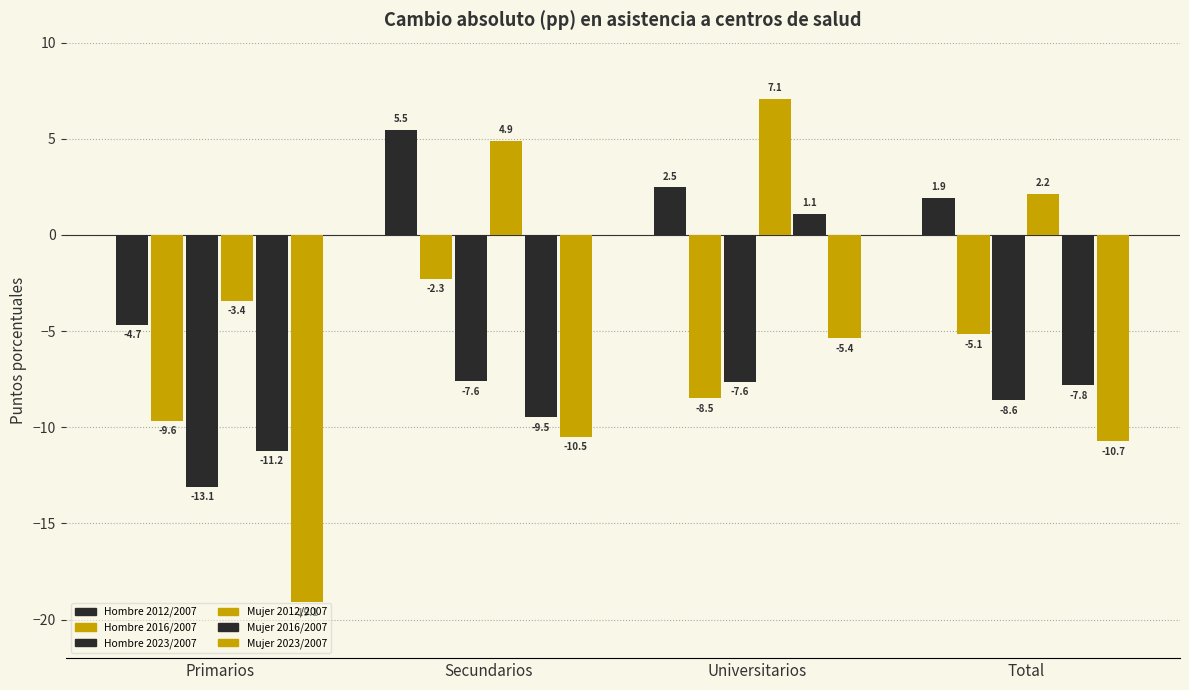

Reading left to right, what are all the values shown in this chart?

Hombre 2012/2007: -4.7	5.5	2.5	1.9
Hombre 2016/2007: -9.6	-2.3	-8.5	-5.1
Hombre 2023/2007: -13.1	-7.6	-7.6	-8.6
Mujer 2012/2007: -3.4	4.9	7.1	2.2
Mujer 2016/2007: -11.2	-9.5	1.1	-7.8
Mujer 2023/2007: -19.1	-10.5	-5.4	-10.7